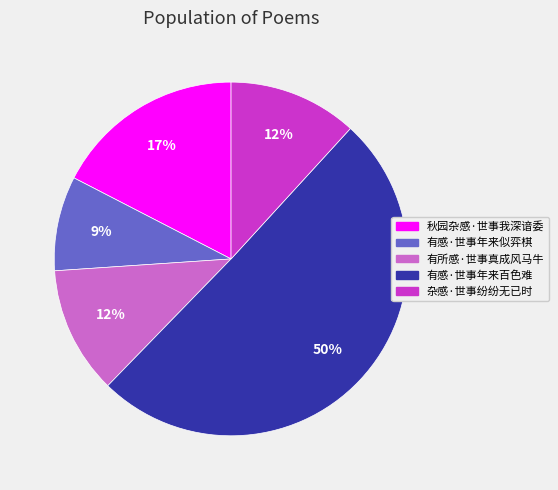

What is the majority slice?

有感·世事年来百色难